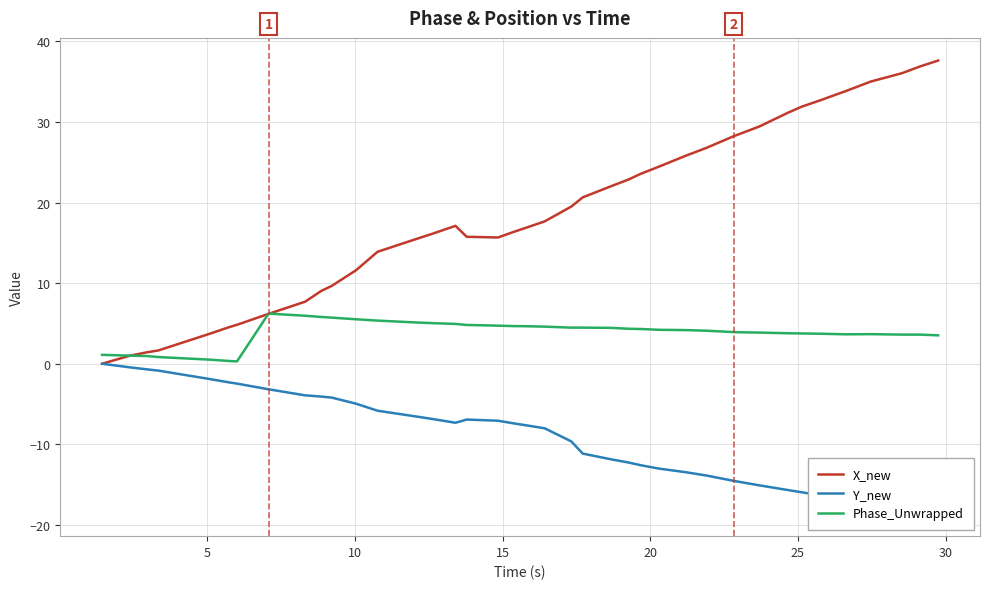

What is the highest value of the Phase_Unwrapped series?

6.2